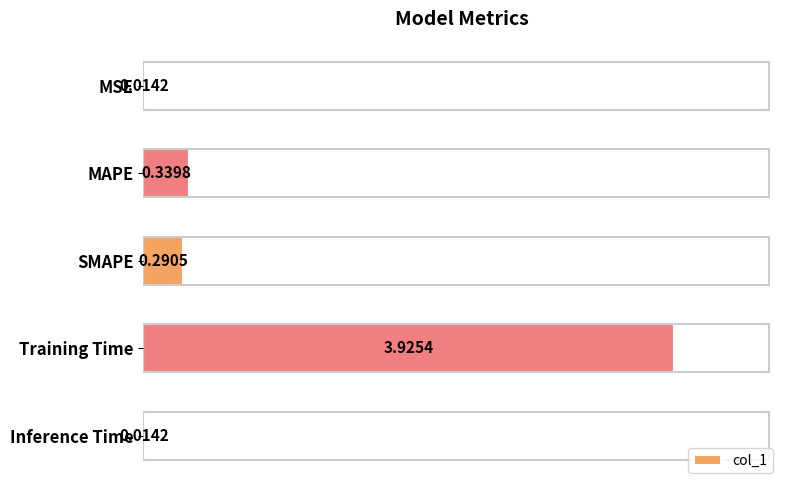

At which category does the chart reach its peak across all series?

Training Time